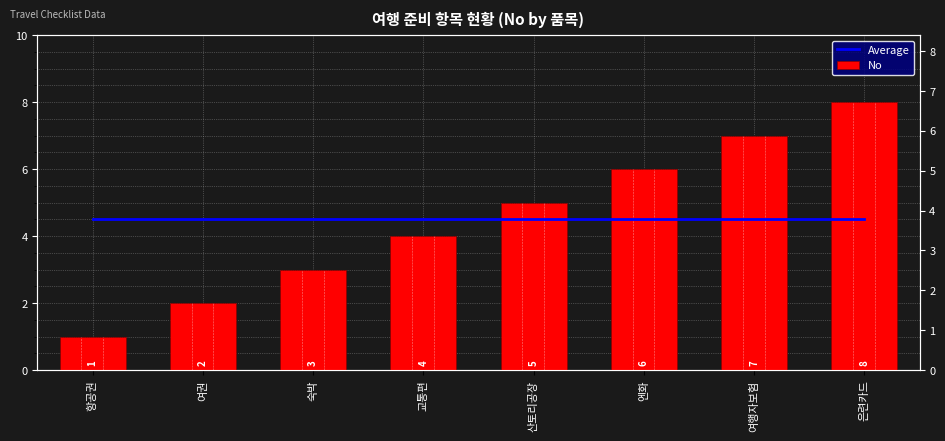

What is the difference between the highest and lowest values at 산토리공장?

0.5